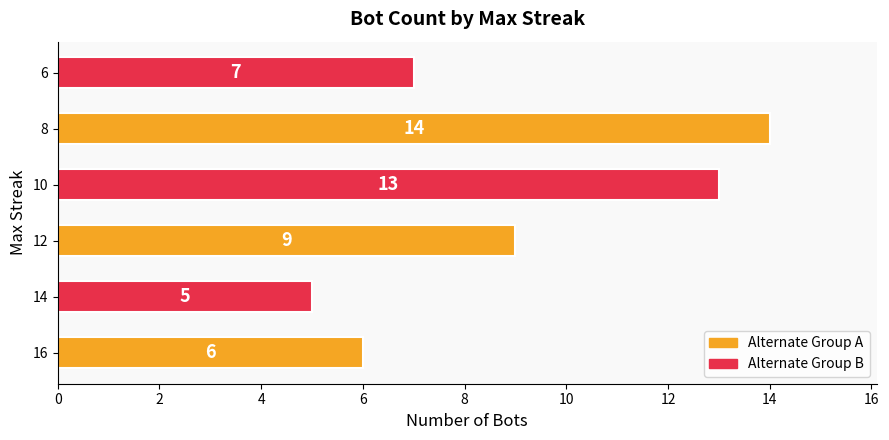

True or false: the data shows 13 at 10.

True